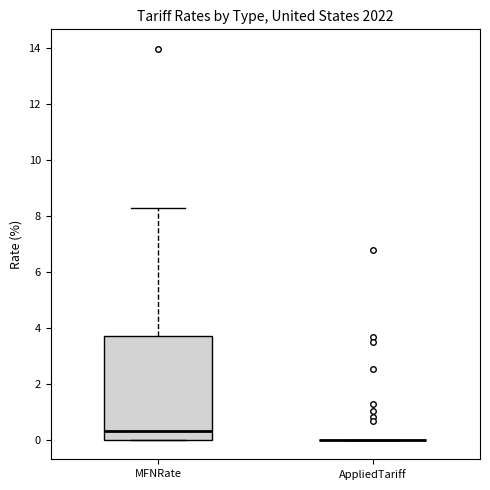

Reading left to right, transcribe this box plot: for each box, give where its median line is, the range the box spans, and where its two whiskers end, as read against the y-axis. The values are not printed on the chart, so give them approximately, as read against the axis.

MFNRate: median 0.4, box 0.0 to 3.8, whiskers 0.0 to 8.4
AppliedTariff: box collapsed to a line at 0.0, whiskers 0.0 to 0.0